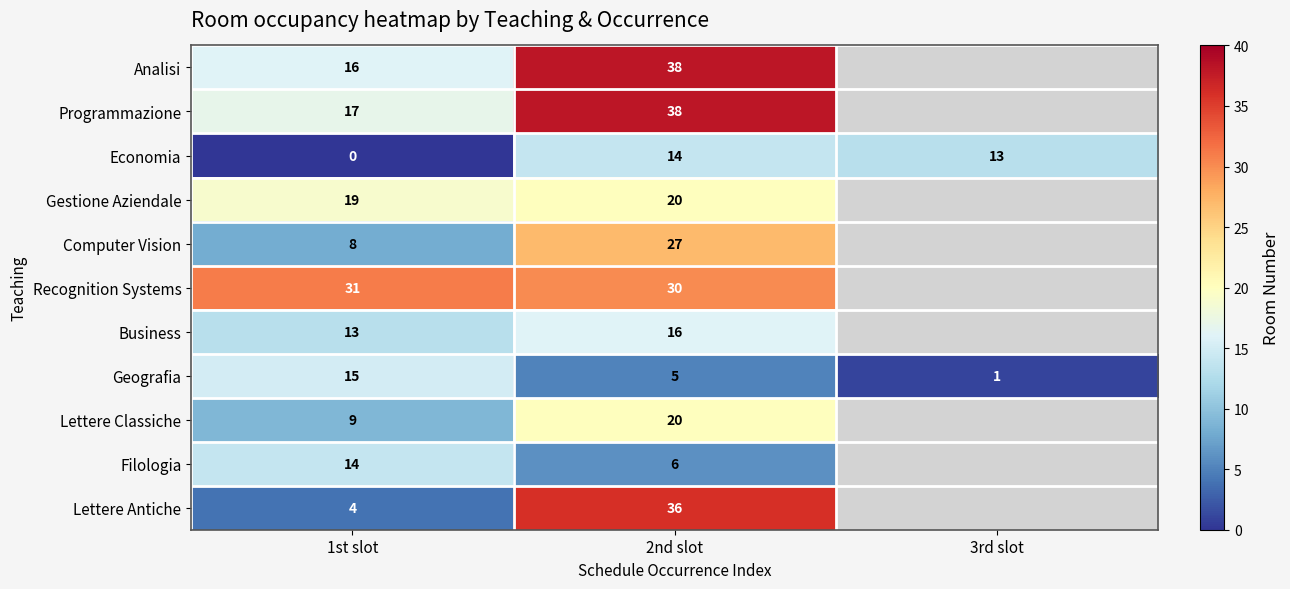

What is the total value across all series at 2nd slot?

250